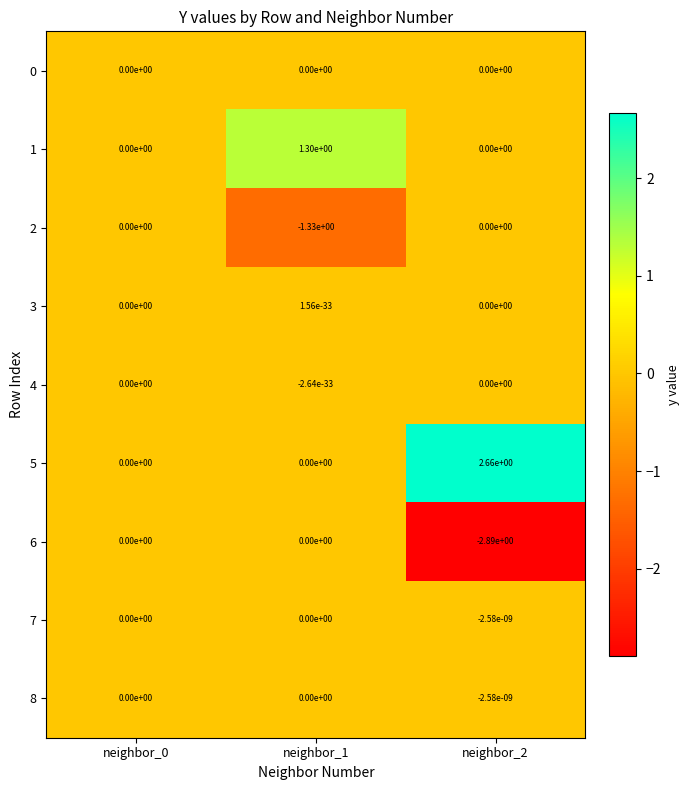

How many data points in 1 are above 0?

1